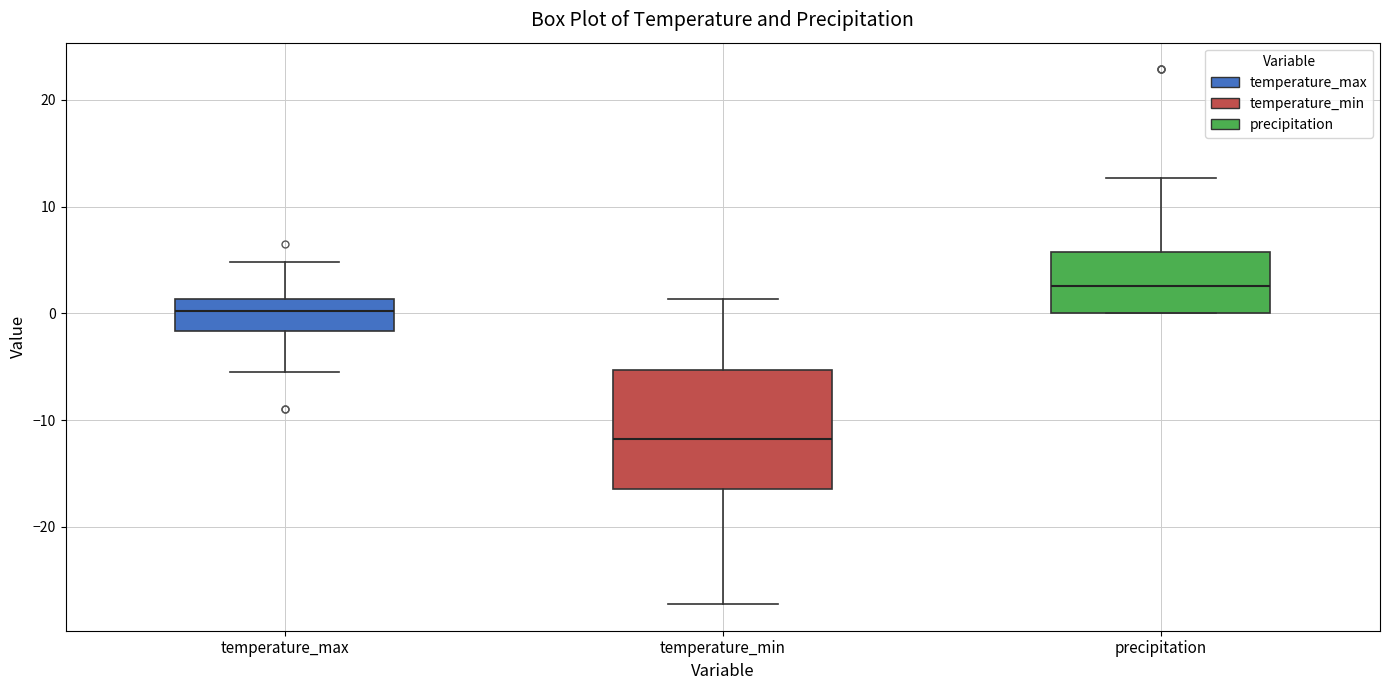

Reading left to right, transcribe this box plot: for each box, give where its median line is, the range the box spans, and where its two whiskers end, as read against the y-axis. The values are not printed on the chart, so give them approximately, as read against the axis.

temperature_max: median 0, box -2 to 1, whiskers -5 to 5
temperature_min: median -12, box -16 to -5, whiskers -27 to 1
precipitation: median 3, box 0 to 6, whiskers 0 to 13